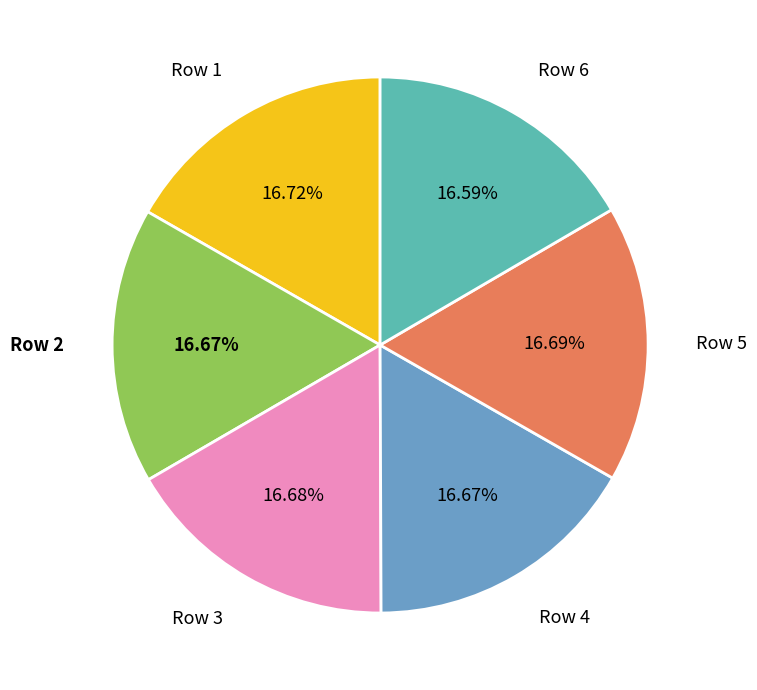

How many slices are in this pie chart?

6